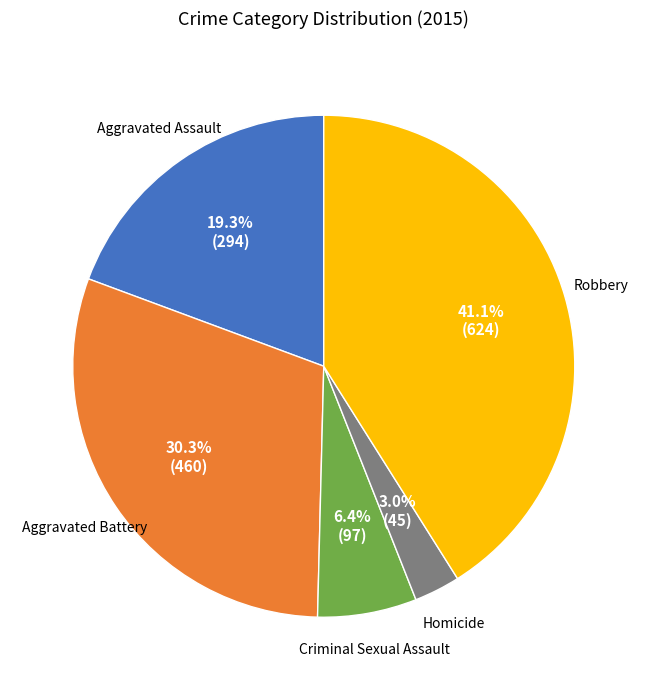

Does any single category account for the majority?

No